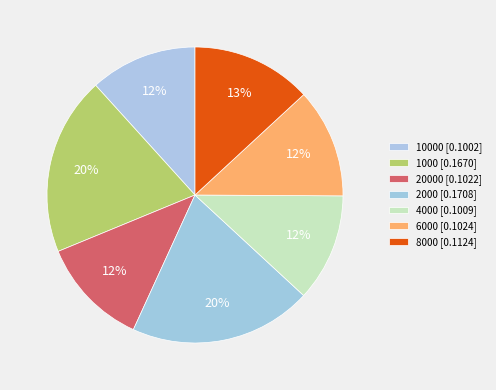

Count the number of slices in the pie.

7